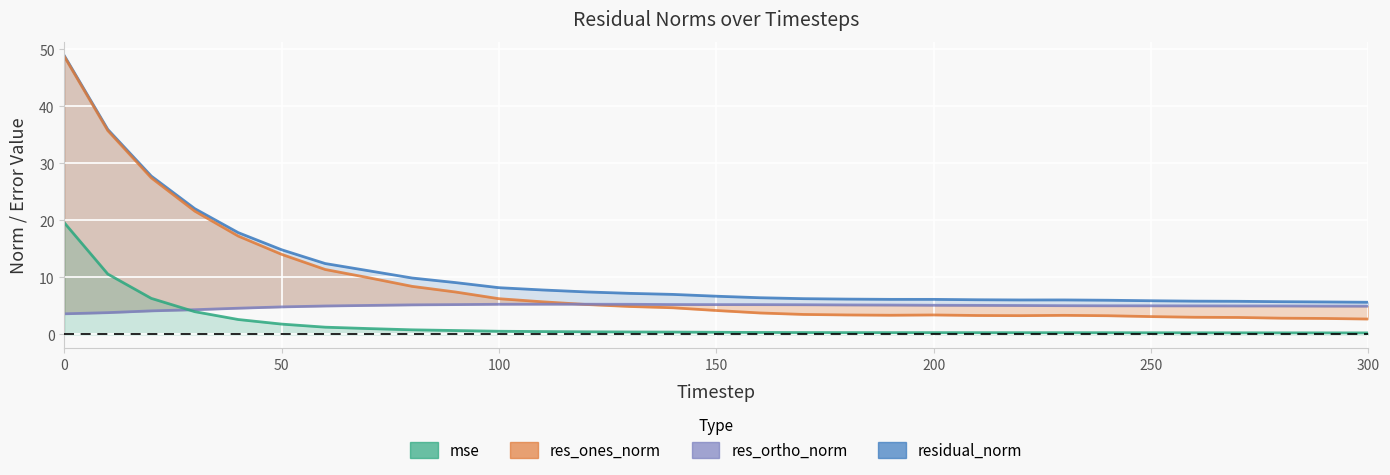

True or false: residual_norm and mse cross at least once.

False